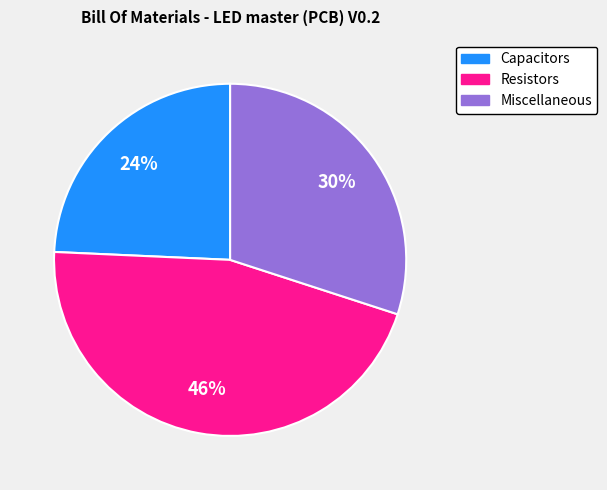

Does Resistors account for over 50% of the chart?

No